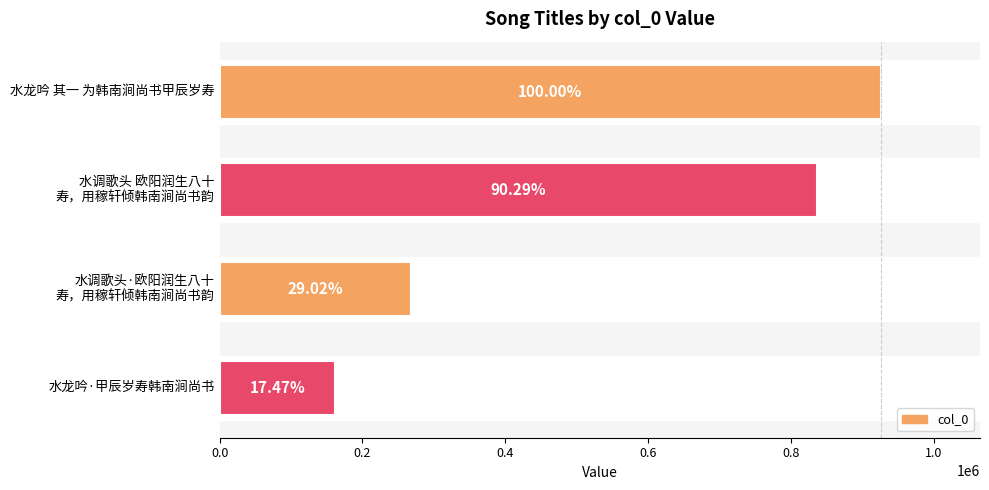

How many bars are there in total?

4